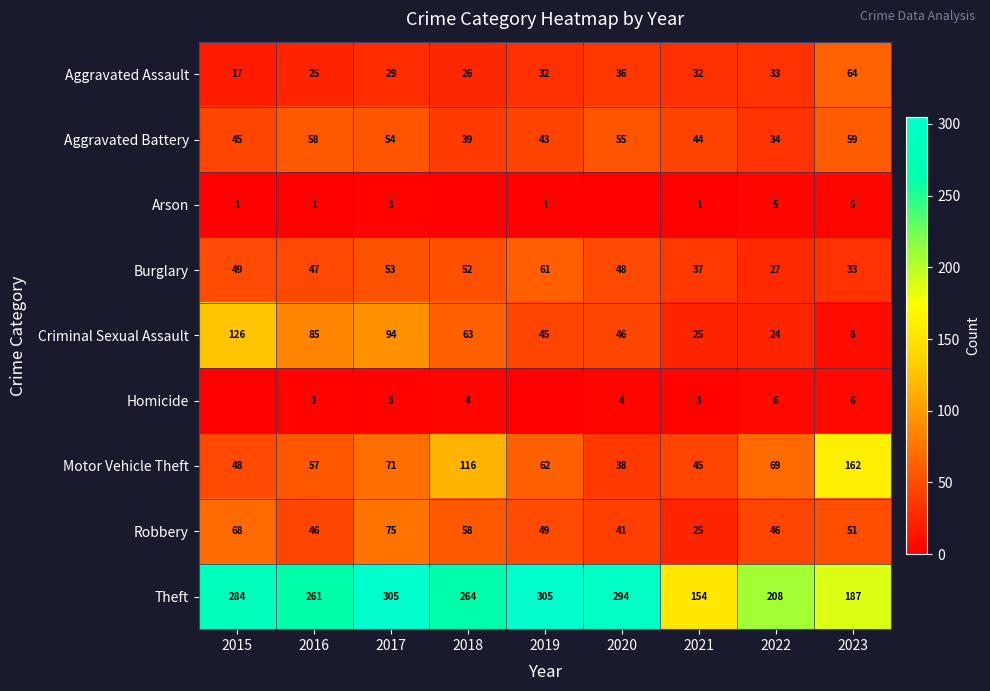

True or false: Homicide has a value of 11 at 2022.

False